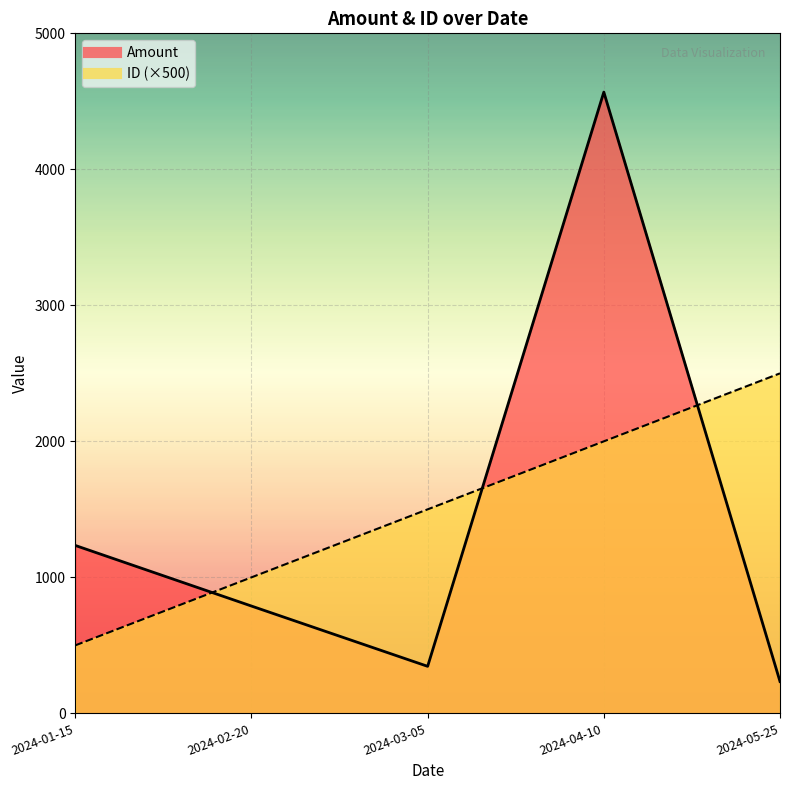

What position from the right is 2024-02-20?

4